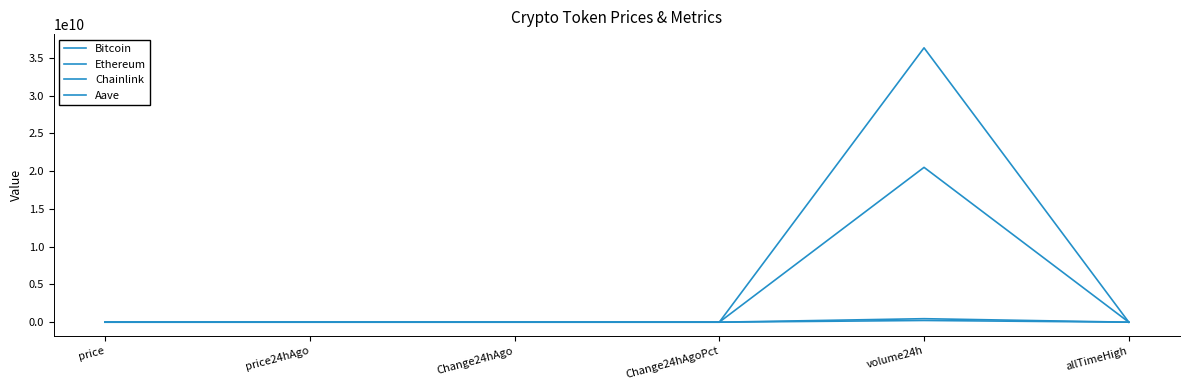

Does the chart display data point markers on the line(s)?

No